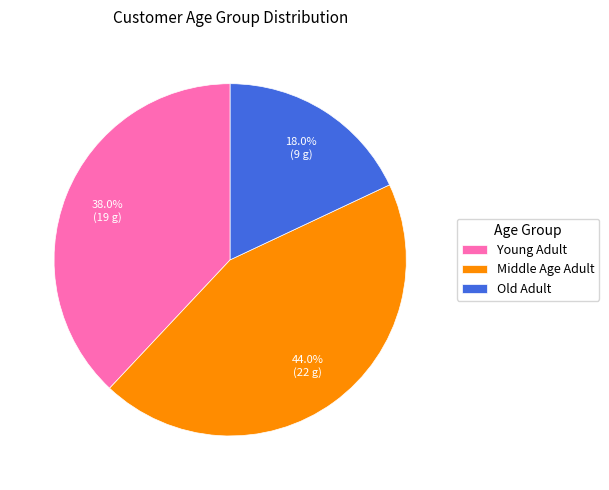

Is there a majority slice in this chart?

No